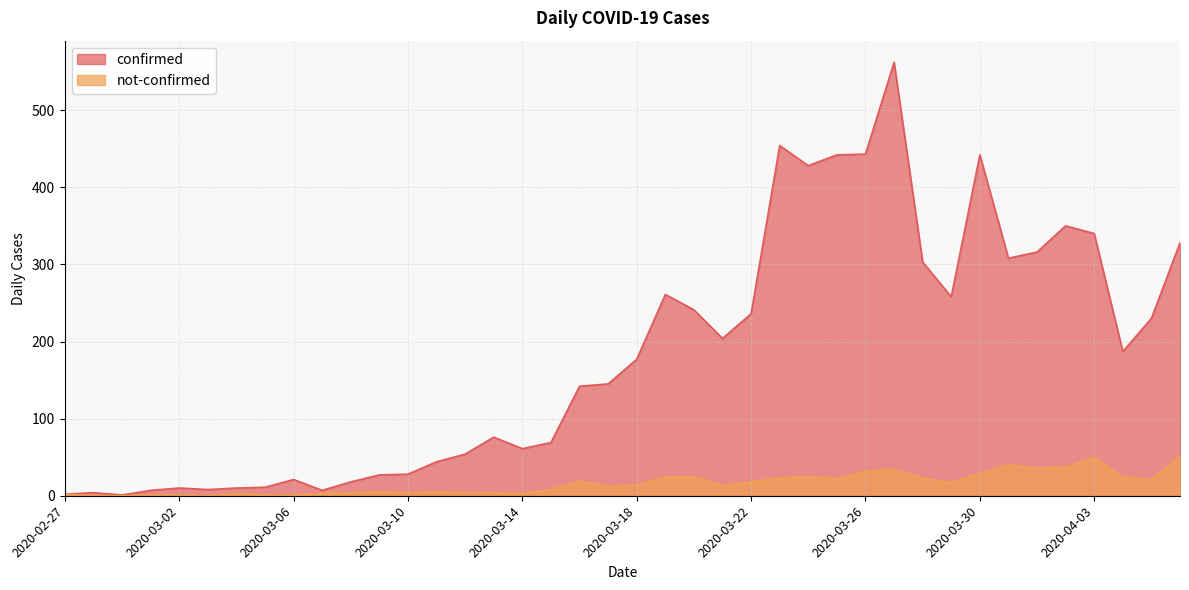

Does the chart display data point markers on the line(s)?

No